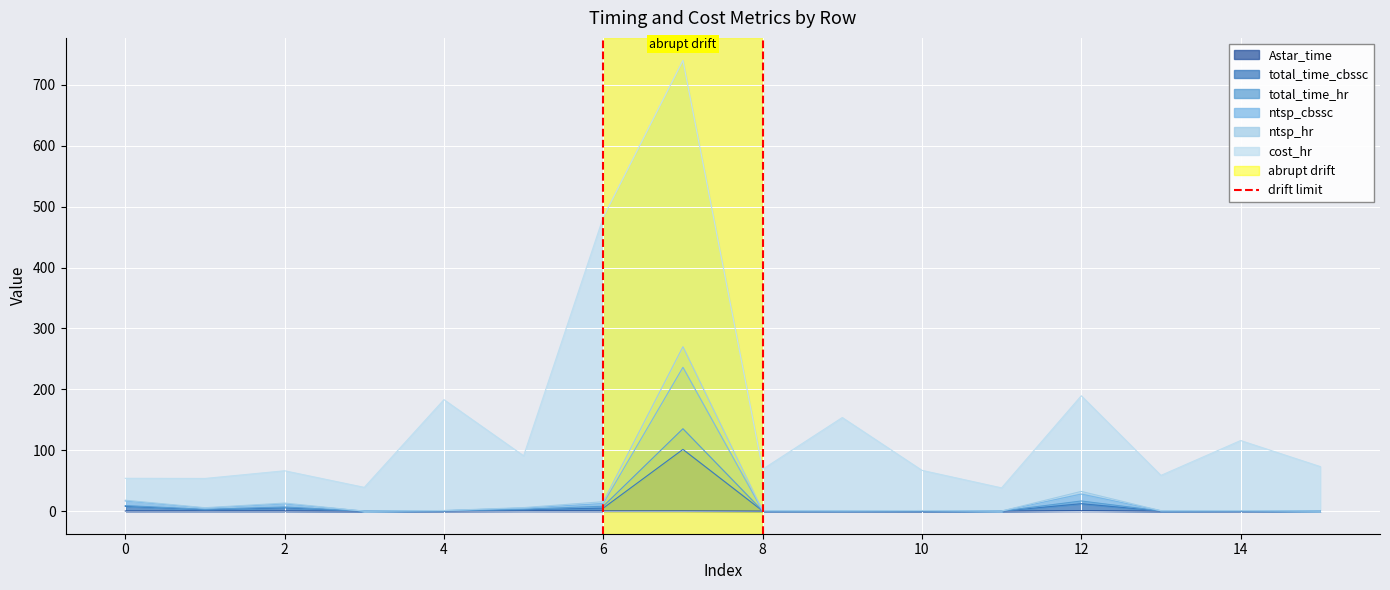

What is the value of the 2nd point from the left?

1